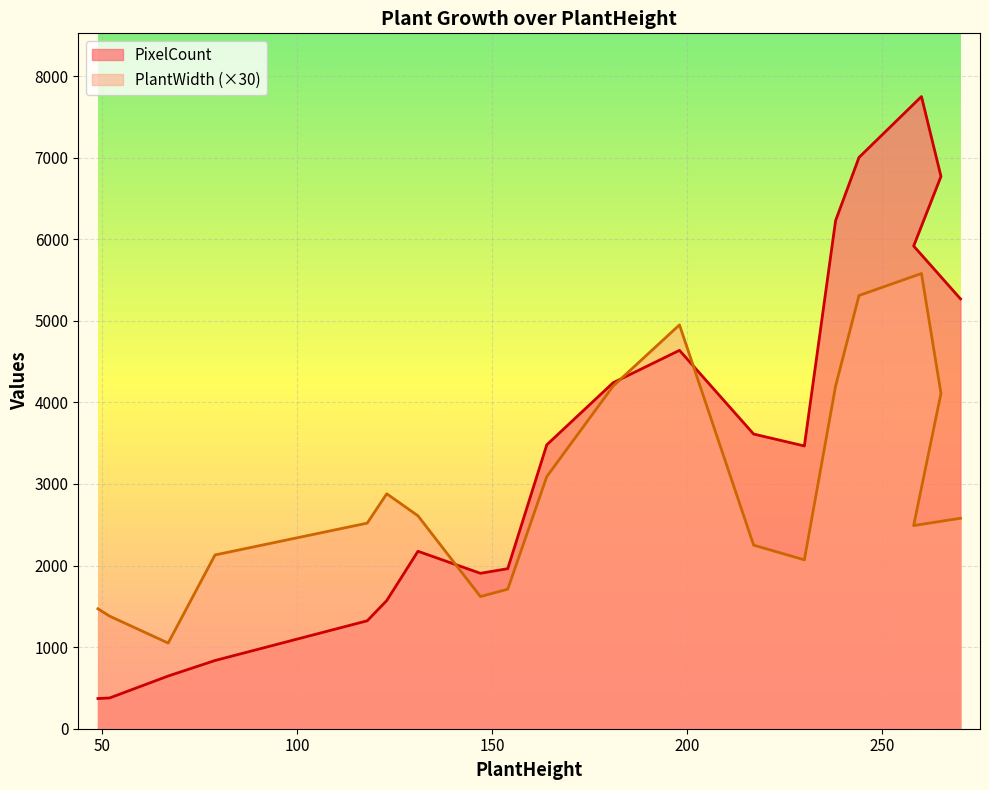

Between 164 and 154, which is larger?

164